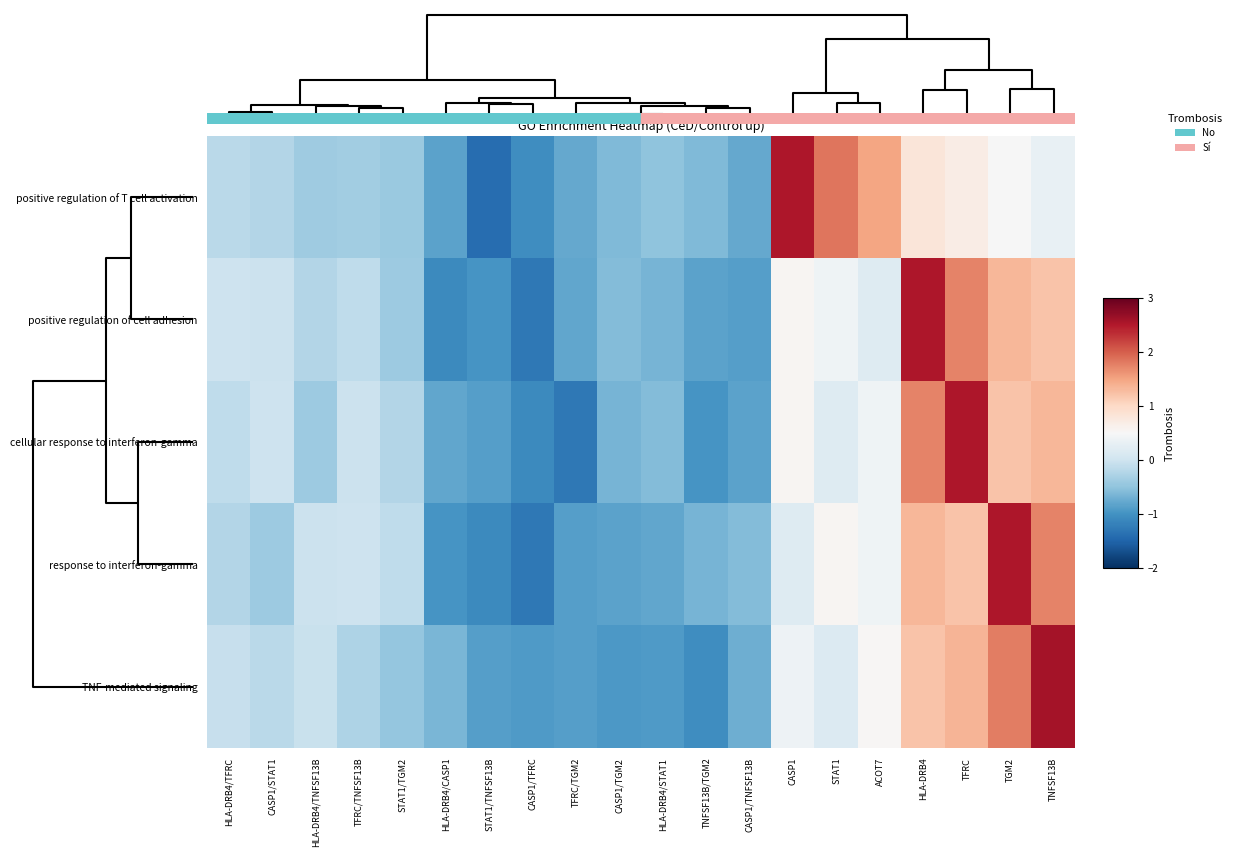

How many series are shown in this chart?

5